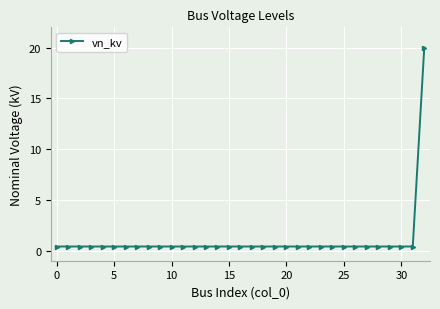

What is the average value?

1.0